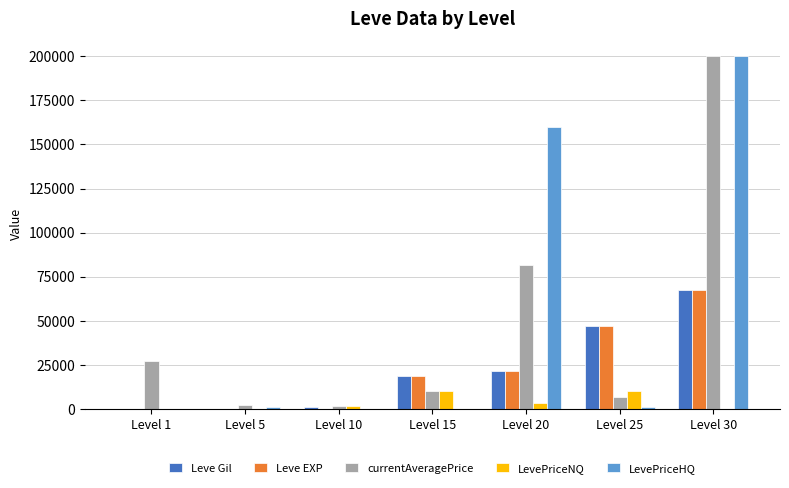

Which category has the highest value across all series?

Level 30